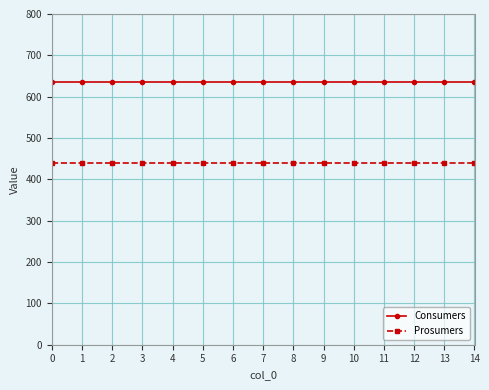

What value does the Consumers series have at 4?

635